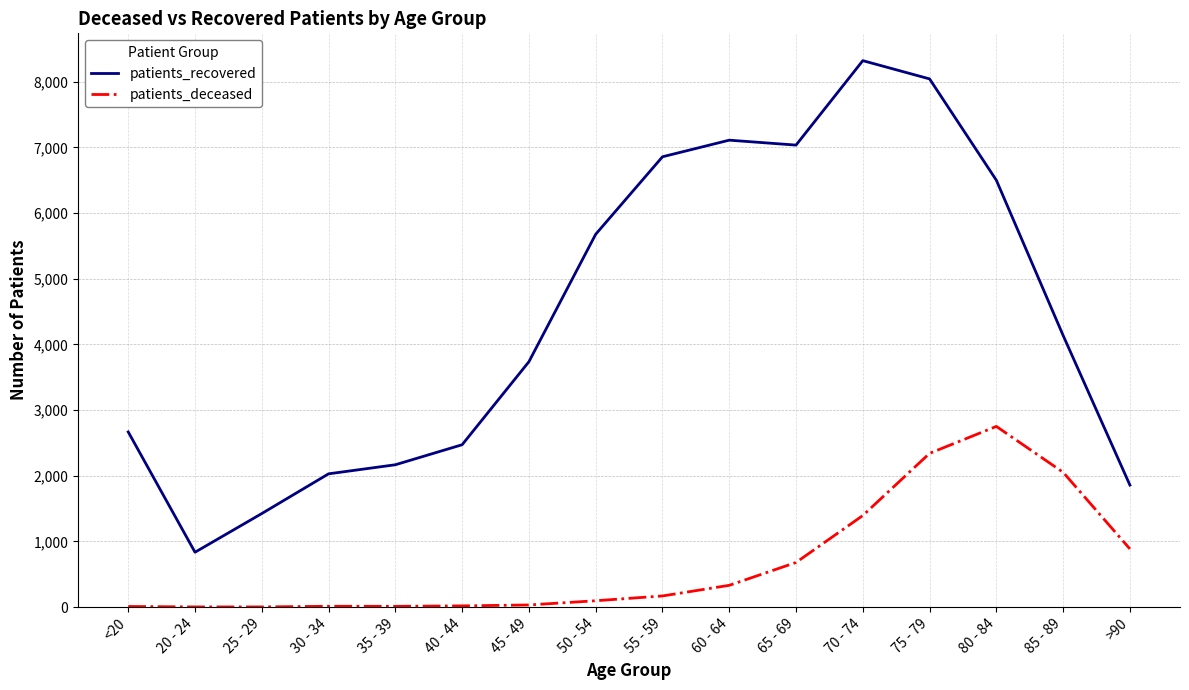

At which category does the chart reach its peak across all series?

70 - 74